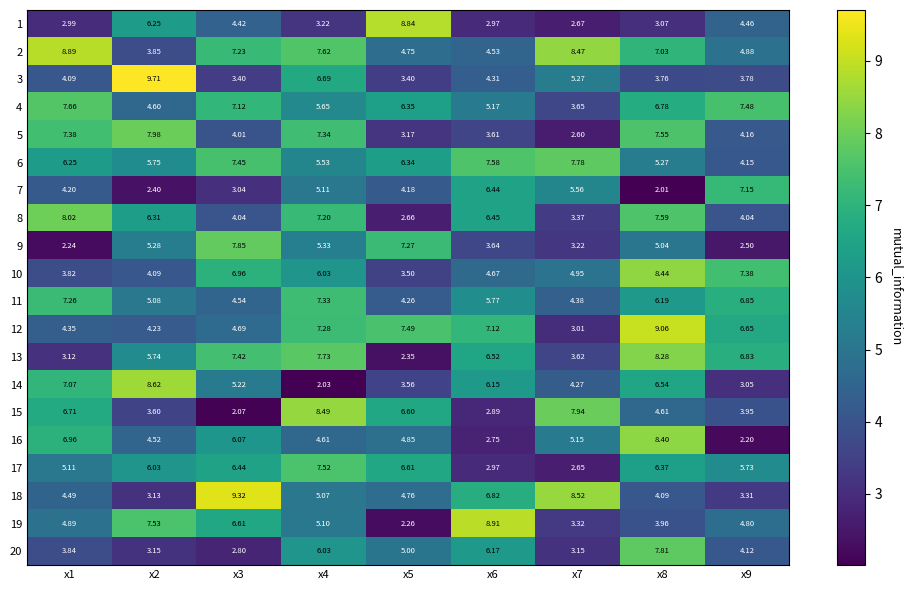

Which series has the largest range (max minus min)?

19